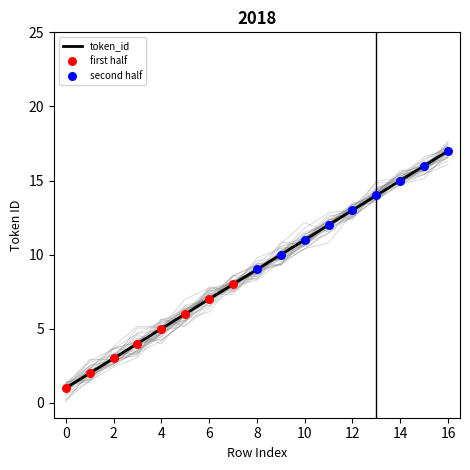

What is the change in value from 4 to 8?

+4